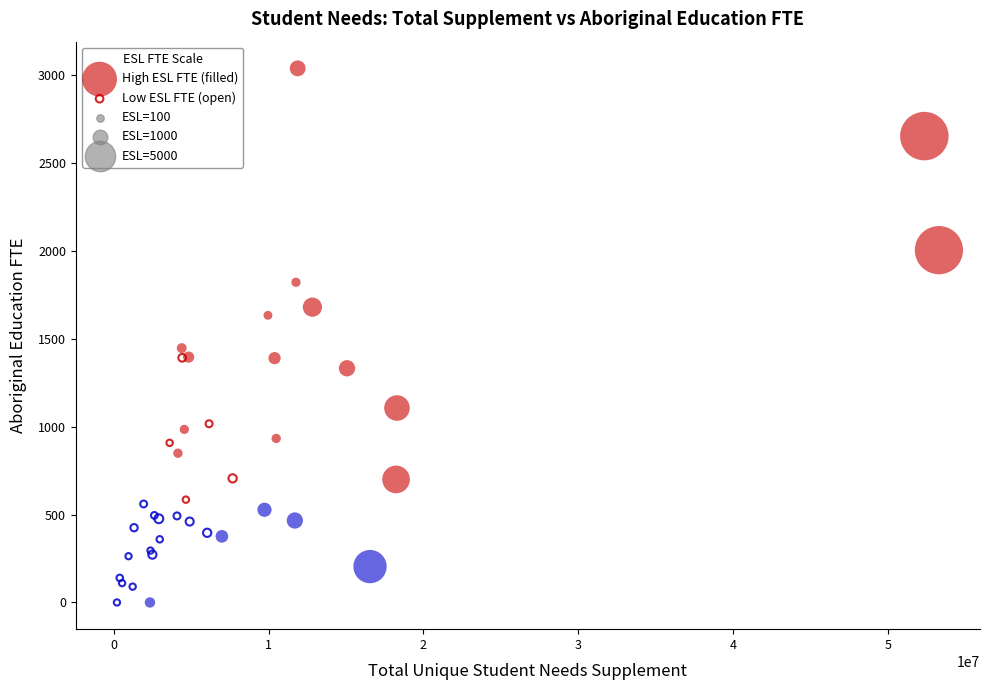

Which series has the widest spread of Y values?

High ESL FTE (filled)